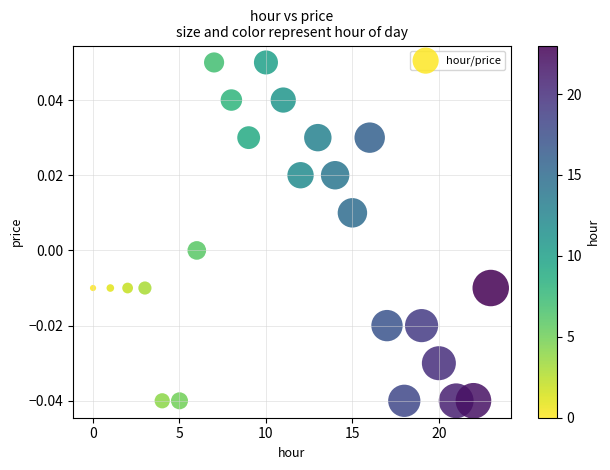

Count the number of points in this scatter plot.

24